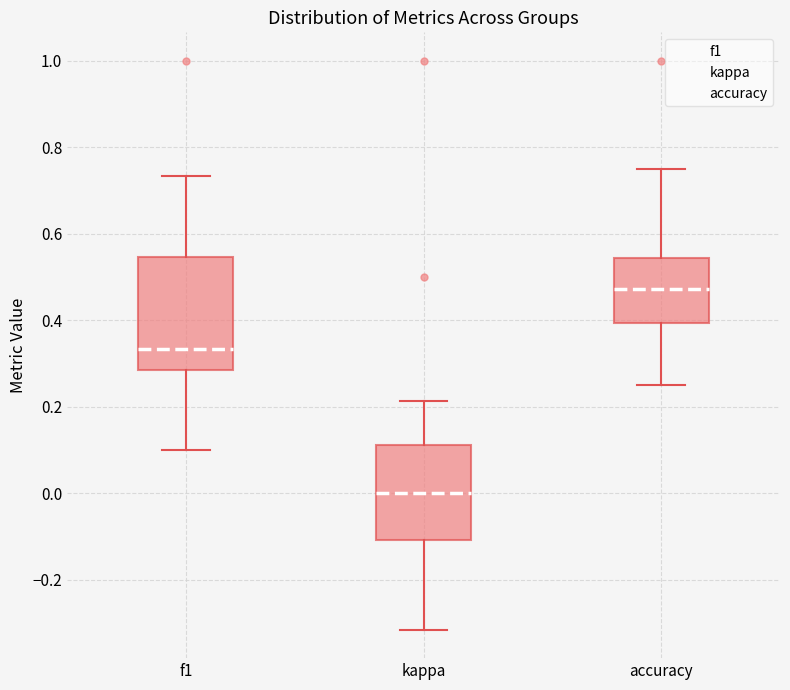

Where does the median line of the box for f1 sit on the y-axis? The values are not printed on the chart, so give them approximately, as read against the axis.

0.34